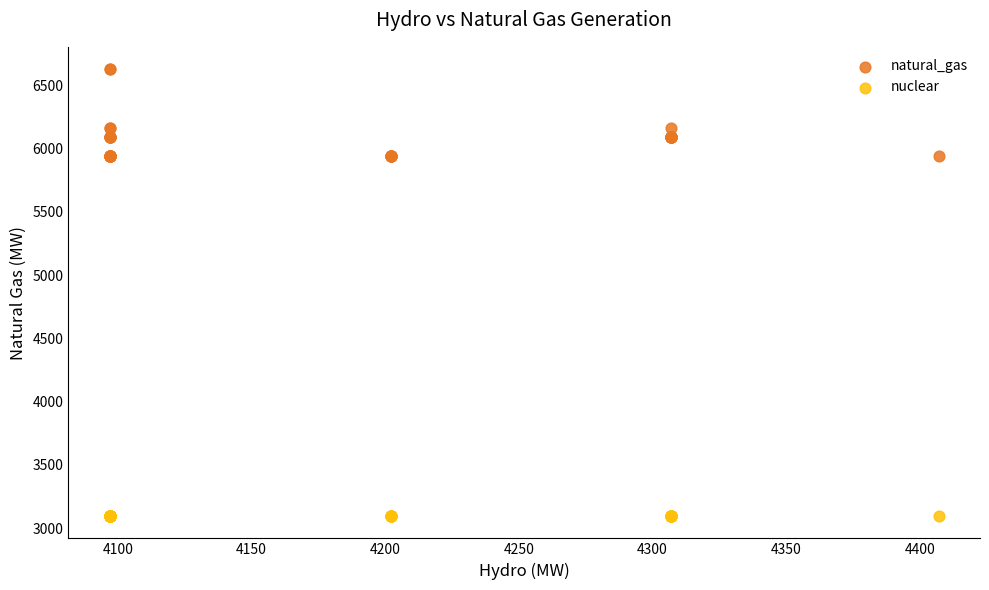

What are all the series names shown in the legend?

natural_gas, nuclear